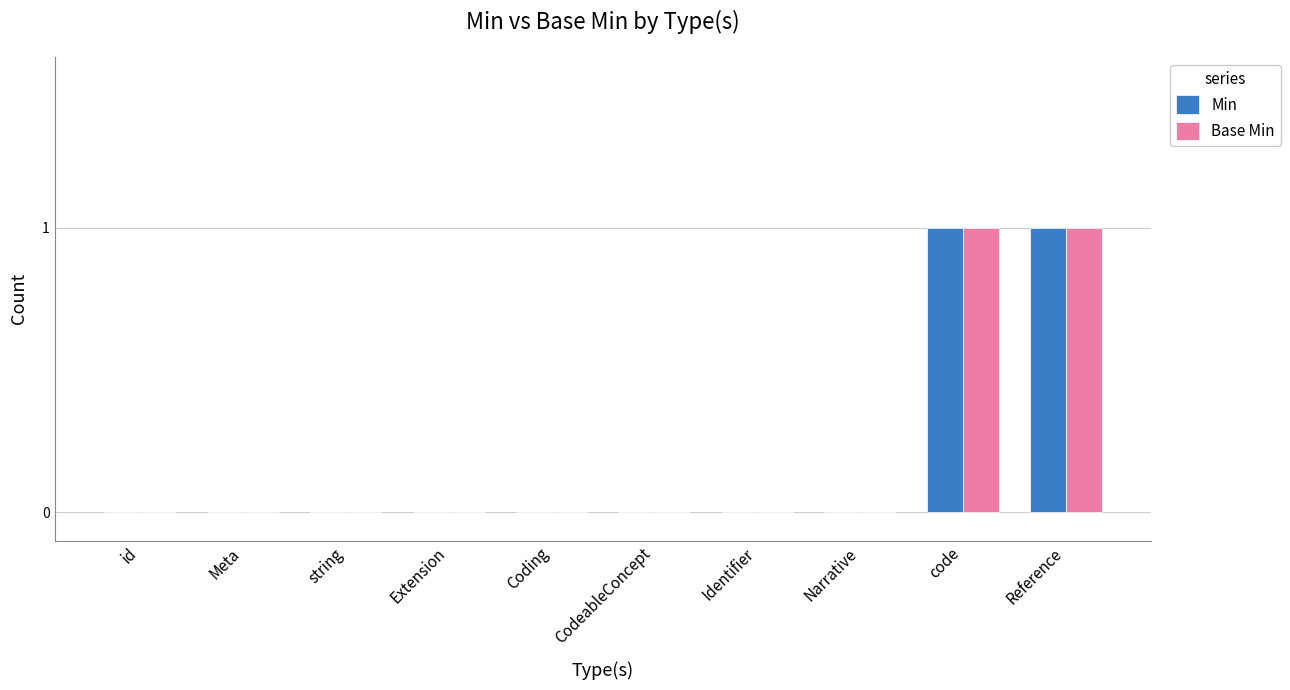

What are all the series names shown in the legend?

Min, Base Min